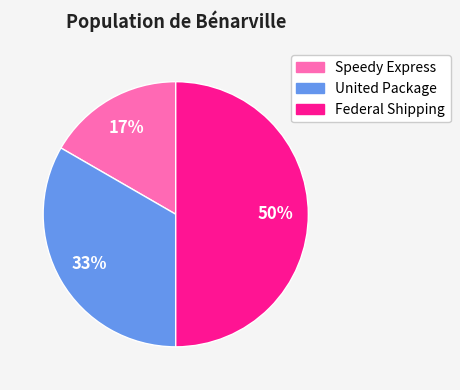

Which slice is the smallest?

Speedy Express